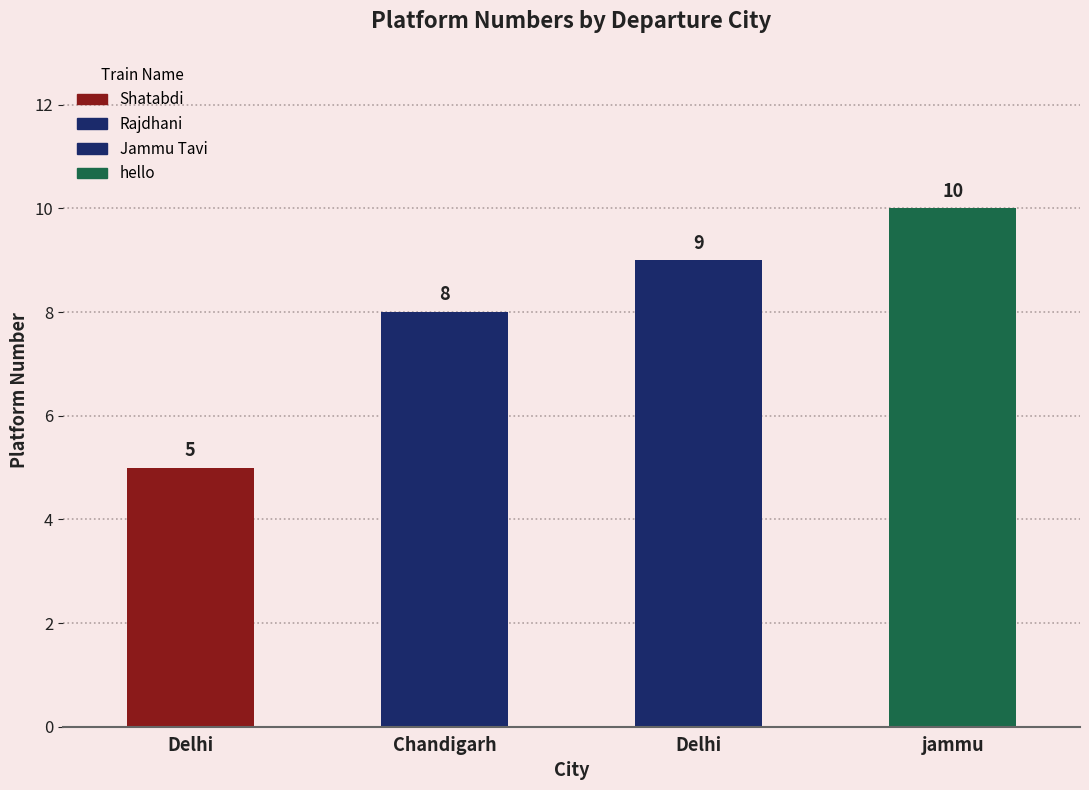

Reading left to right, extract all data points from this chart.

Delhi=5	Chandigarh=8	Delhi=9	jammu=10